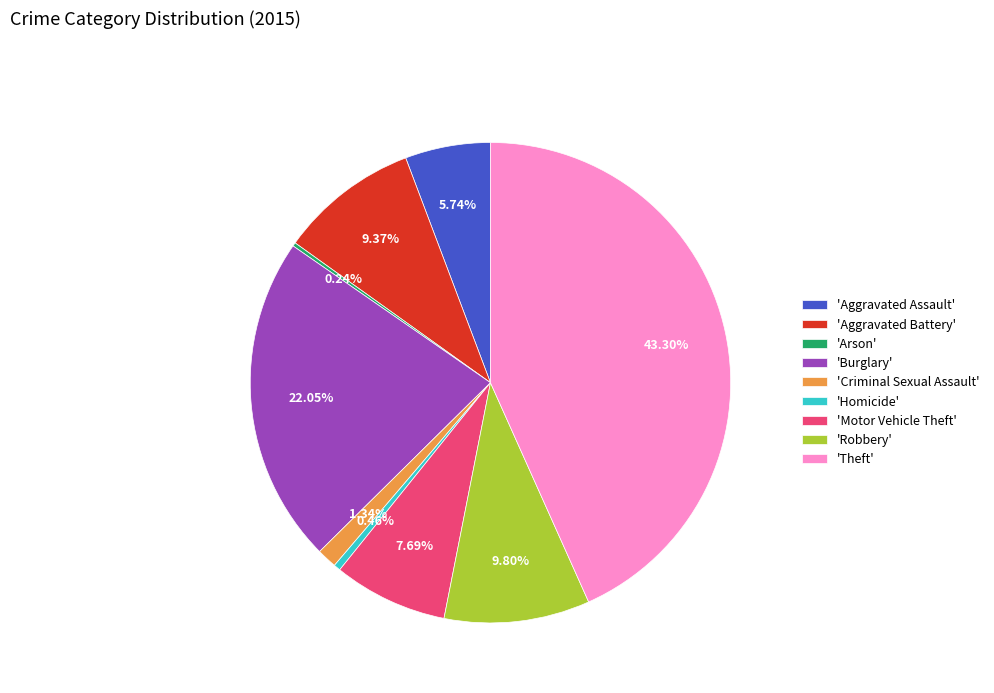

Is there any slice that represents more than half of the pie?

No